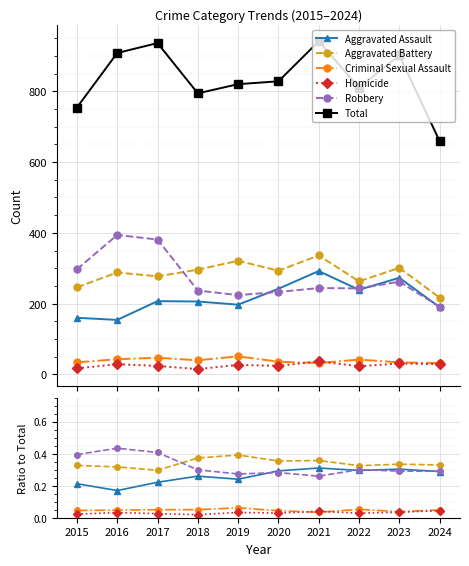

Reading left to right, transcribe all the data shown in this chart.

Aggravated Assault: 2015=0.2	2016=0.2	2017=0.2	2018=0.3	2019=0.2	2020=0.3	2021=0.3	2022=0.3	2023=0.3	2024=0.3
Aggravated Battery: 2015=0.3	2016=0.3	2017=0.3	2018=0.4	2019=0.4	2020=0.4	2021=0.4	2022=0.3	2023=0.3	2024=0.3
Criminal Sexual Assault: 2015=0.0	2016=0.0	2017=0.1	2018=0.1	2019=0.1	2020=0.0	2021=0.0	2022=0.1	2023=0.0	2024=0.0
Homicide: 2015=0.0	2016=0.0	2017=0.0	2018=0.0	2019=0.0	2020=0.0	2021=0.0	2022=0.0	2023=0.0	2024=0.0
Robbery: 2015=0.4	2016=0.4	2017=0.4	2018=0.3	2019=0.3	2020=0.3	2021=0.3	2022=0.3	2023=0.3	2024=0.3
Total: 2015=754.0	2016=908.0	2017=936.0	2018=794.0	2019=820.0	2020=828.0	2021=941.0	2022=810.0	2023=901.0	2024=659.0